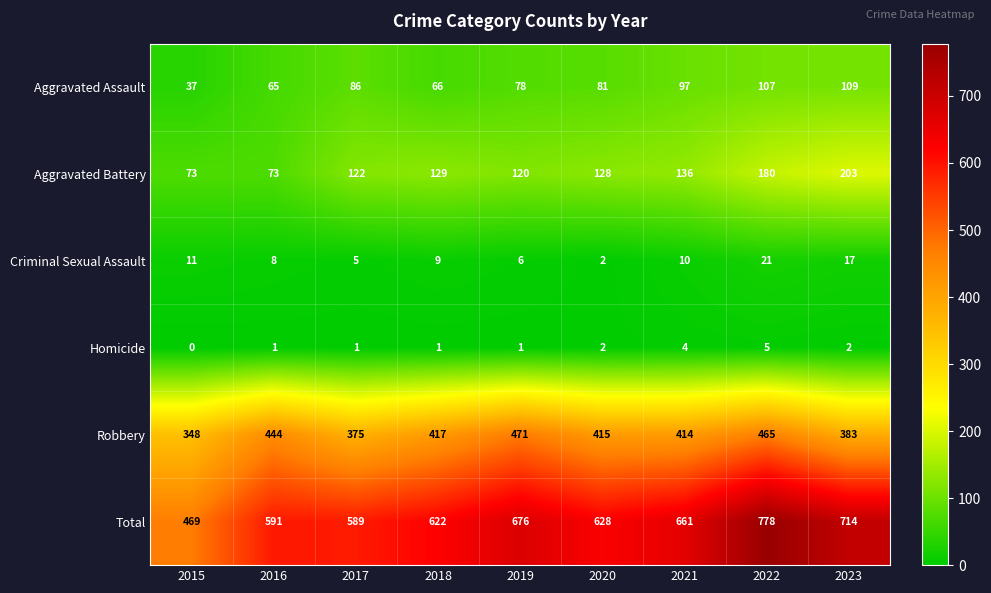

What is the total value across all series at 2017?

1178